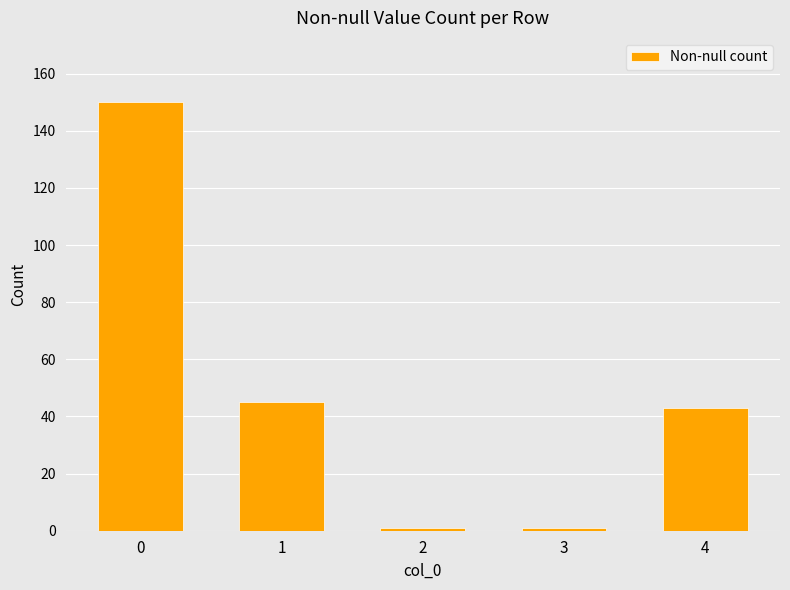

How many bars are there in total?

5